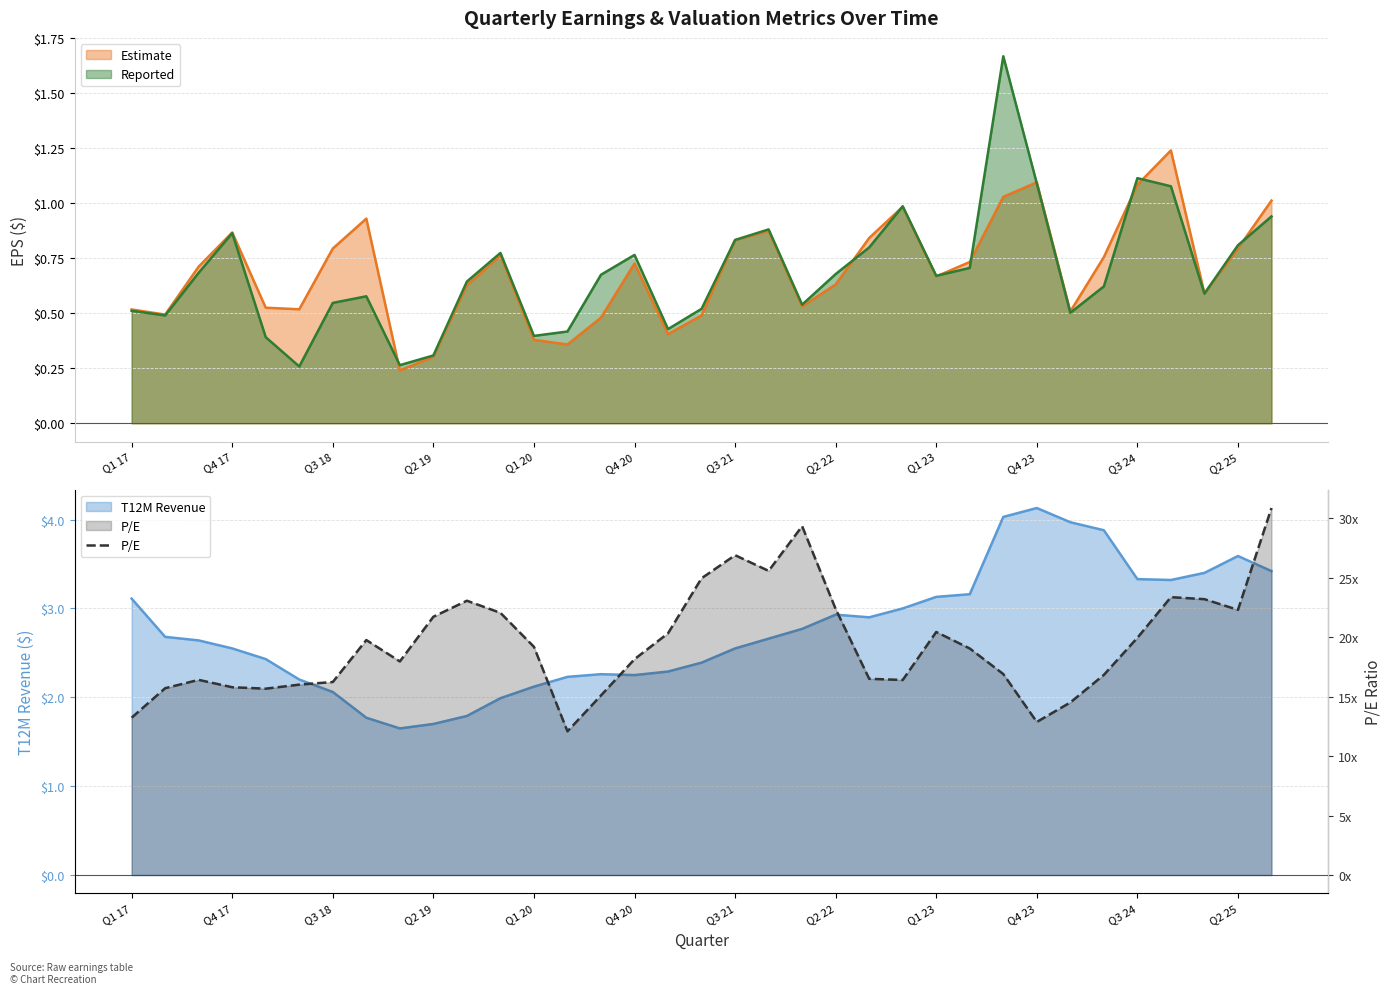

What is the ratio of the value at 22 to the value at 16?

0.8